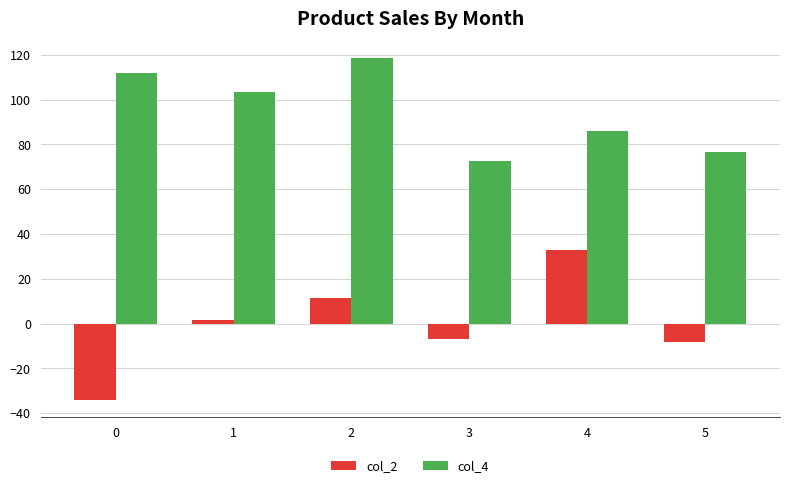

Which series has the largest range (max minus min)?

col_2